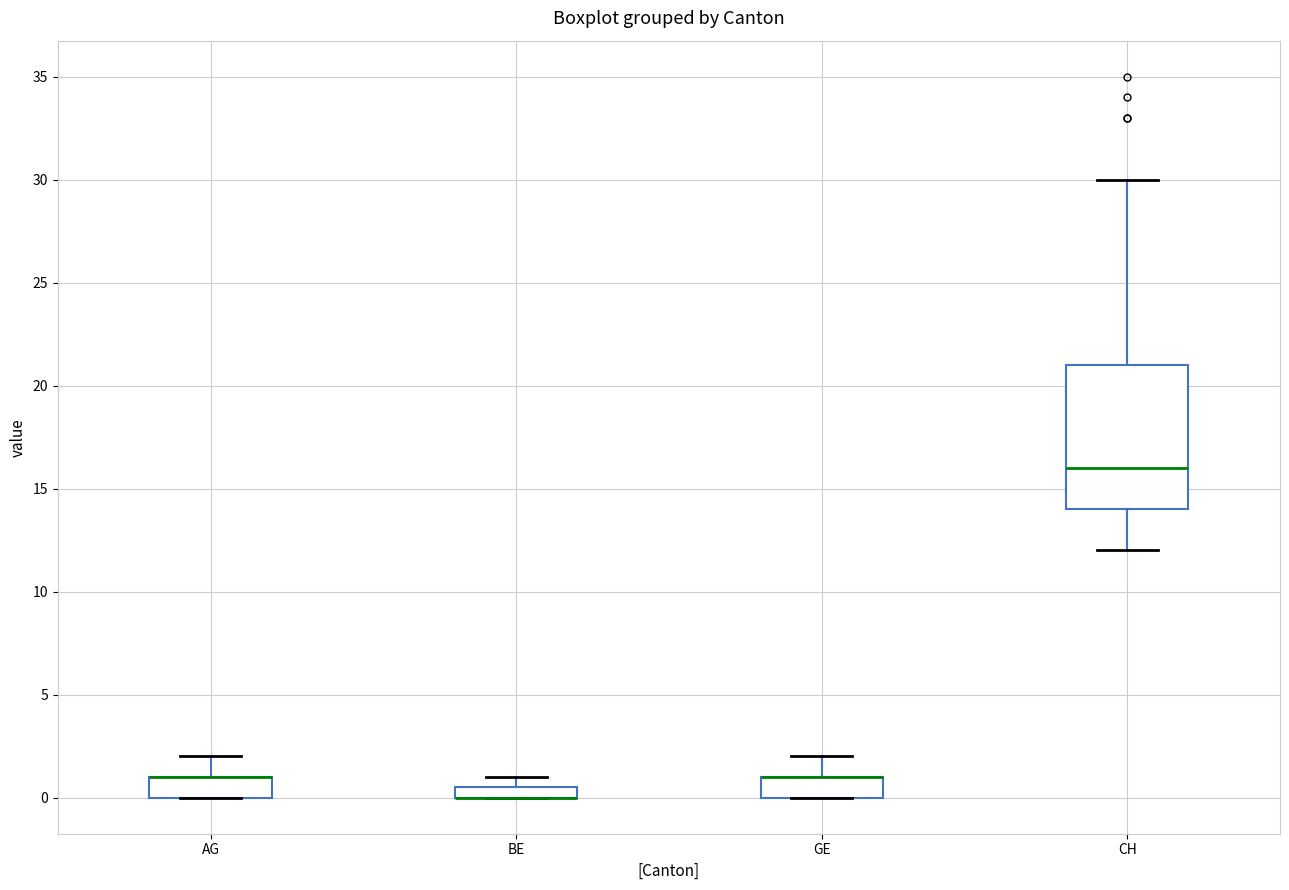

Where is the lower edge of the box for GE on the y-axis? The values are not printed on the chart, so give them approximately, as read against the axis.

0.0